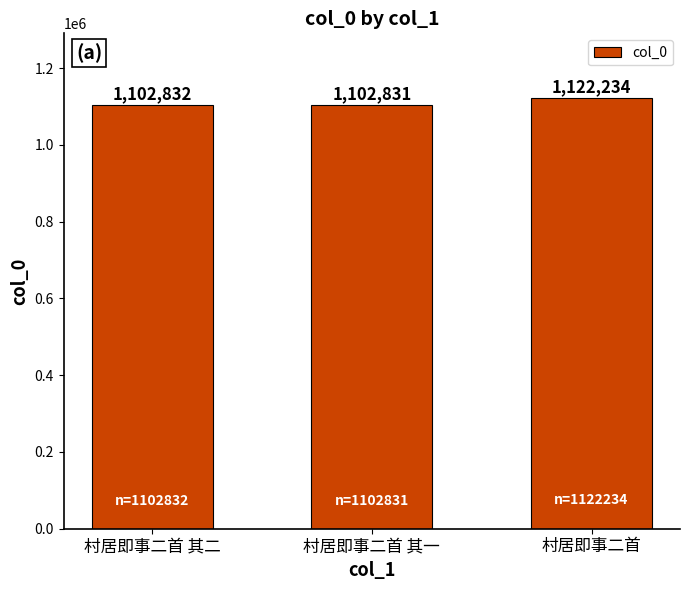

Is it true that the value at 村居即事二首 is 1122234?

True